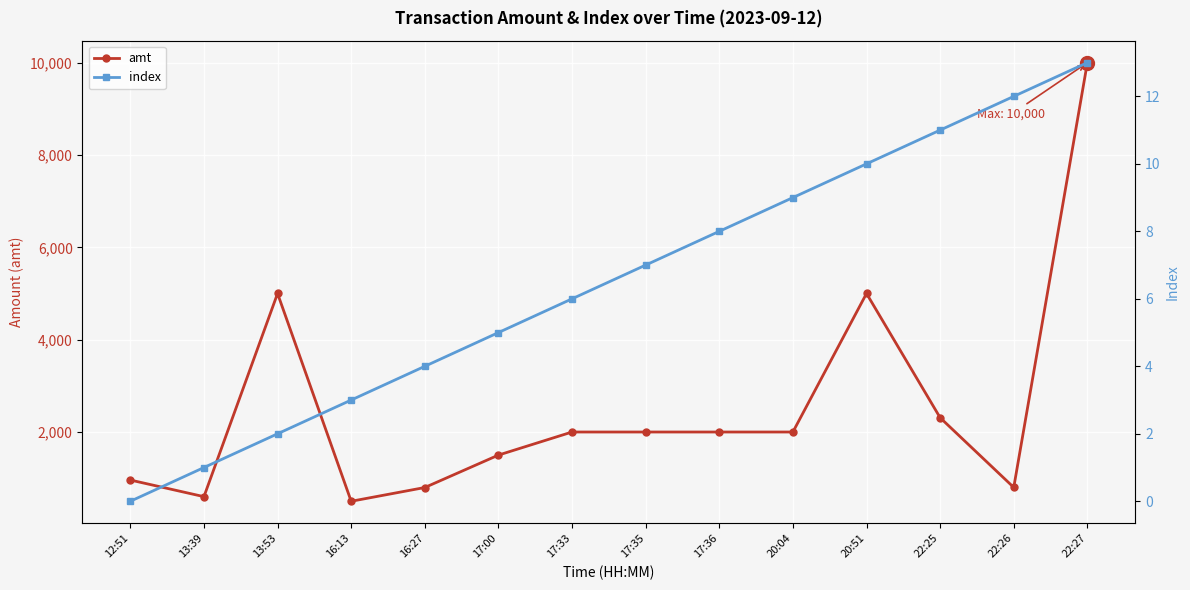

What are all the series names shown in the legend?

amt, index